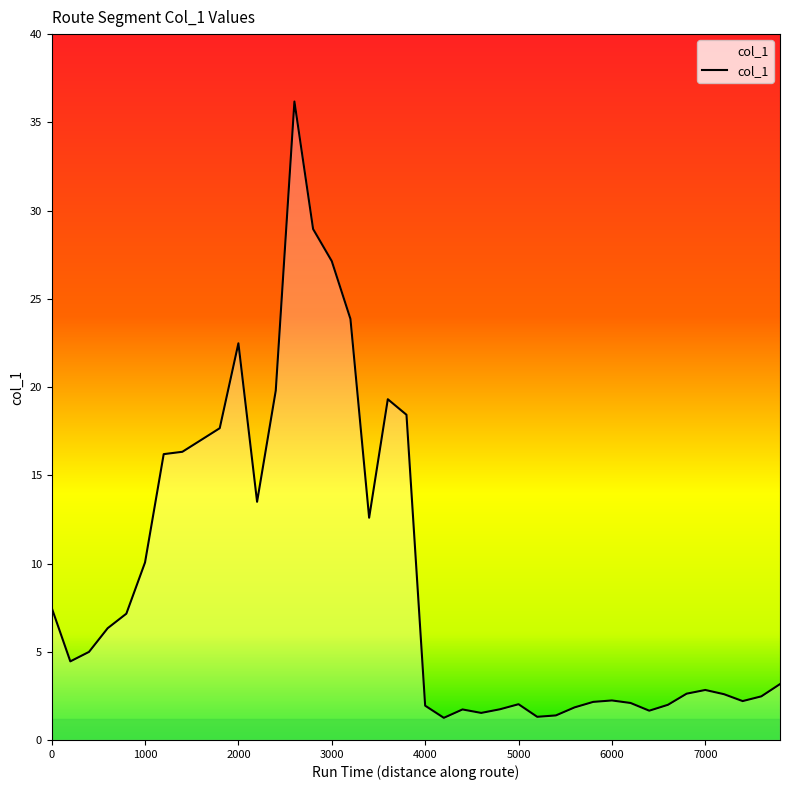

What is the difference between the maximum and minimum values?

34.9